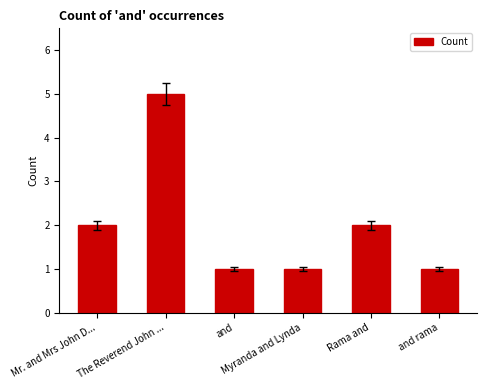

Does the chart contain stacked bars?

No